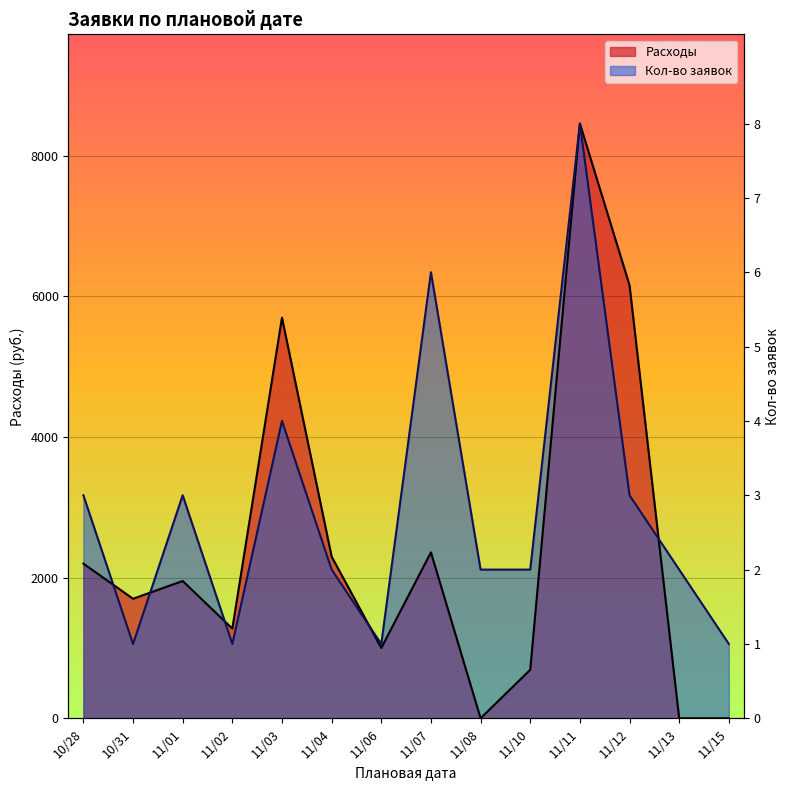

Where is the first local maximum for Кол-во заявок?

11/01